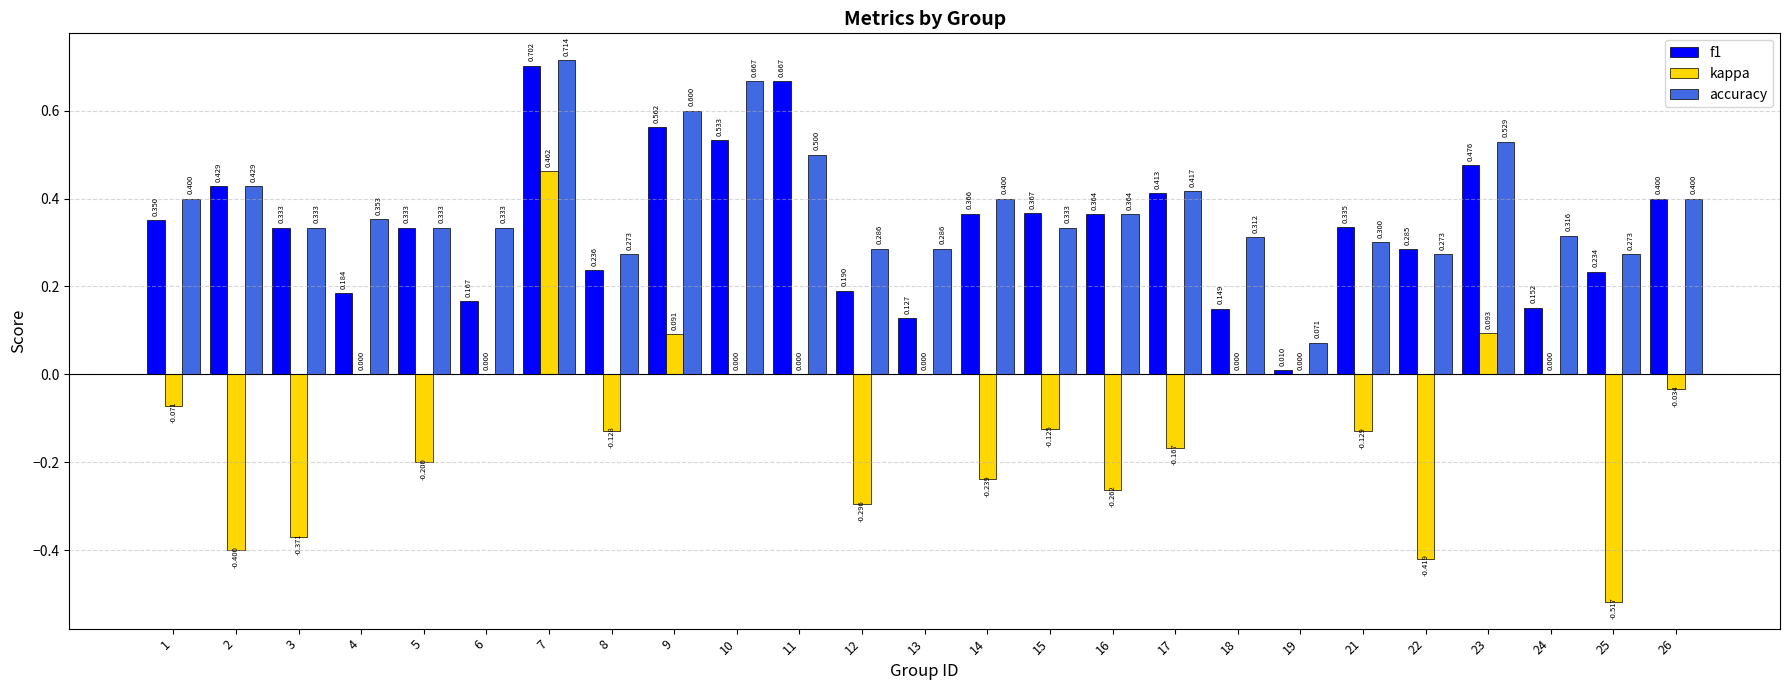

Between 10 and 15, which series saw the biggest shift?

accuracy